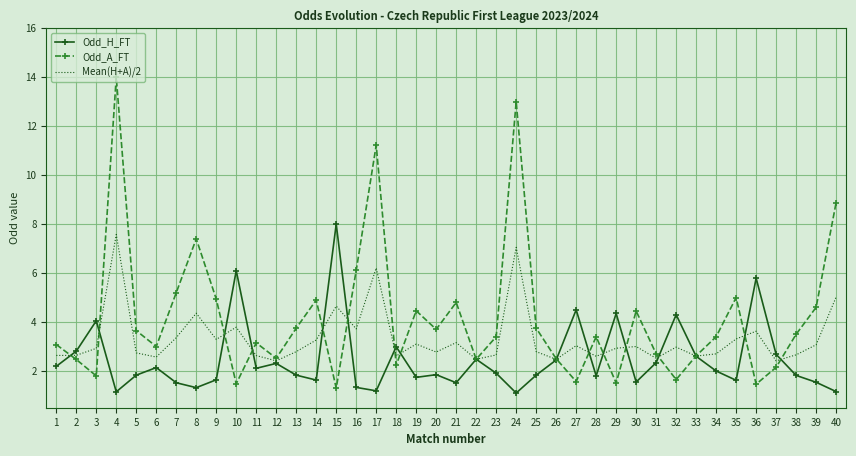

What is the total value across all series at 4?

22.7